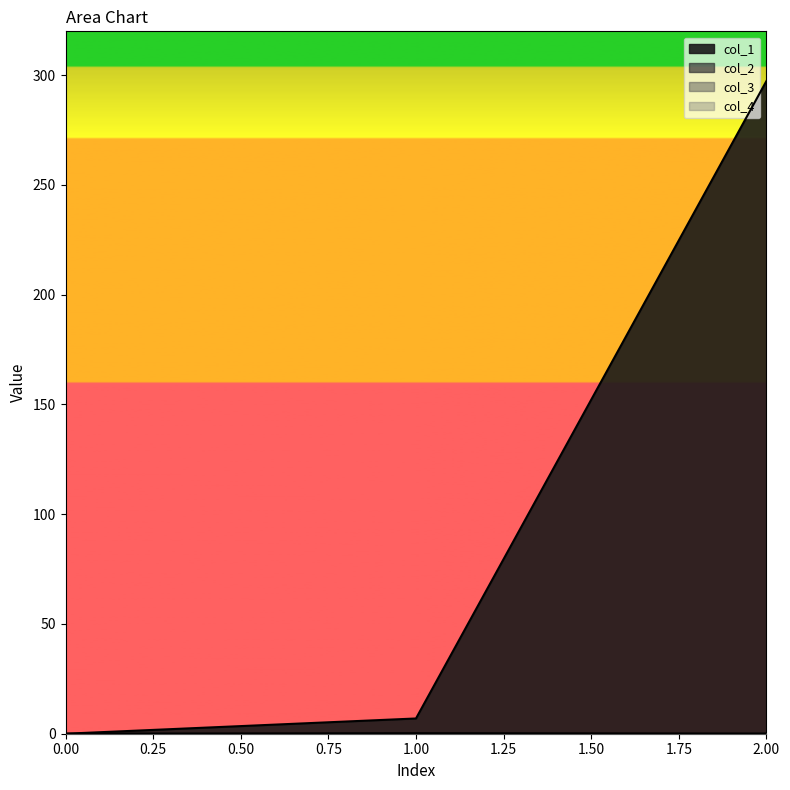

Reading left to right, extract all data points from this chart.

col_1: 0=0.0	1=6.9	2=297.4
col_2: 0=0.0	1=0.2	2=0.1